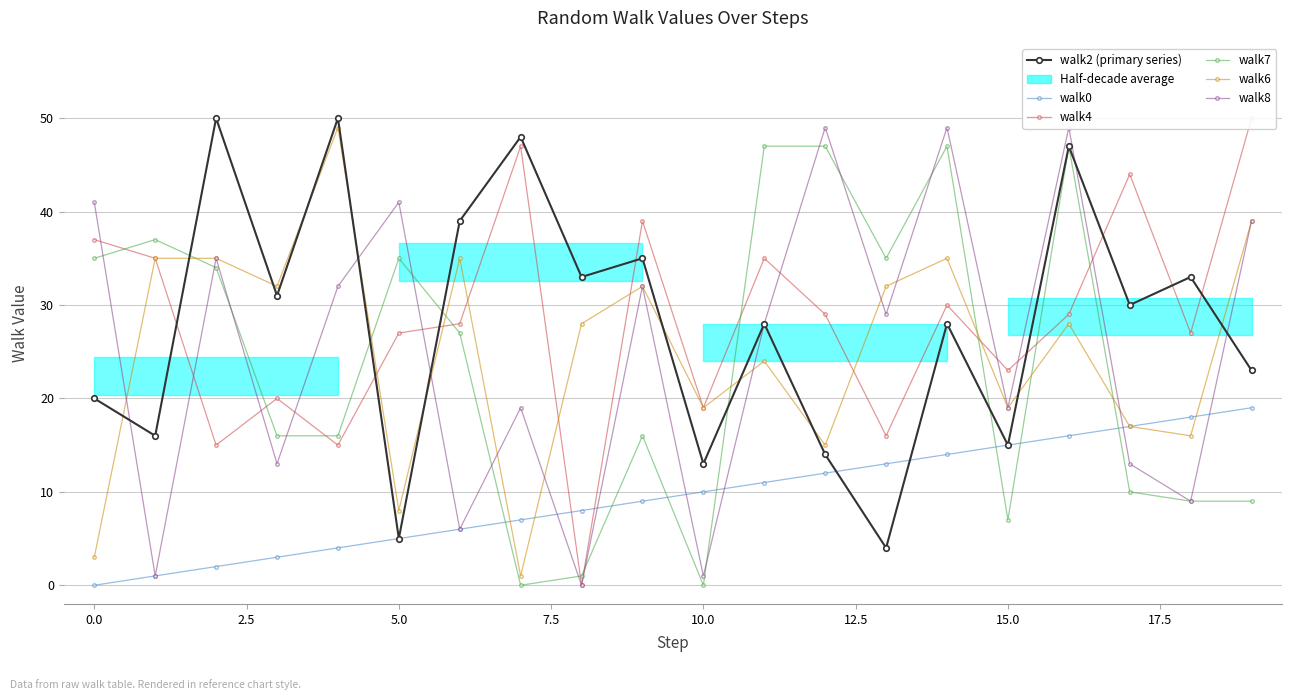

In walk2 (primary series), how many points are higher than both neighbors (excluding endpoints)?

8